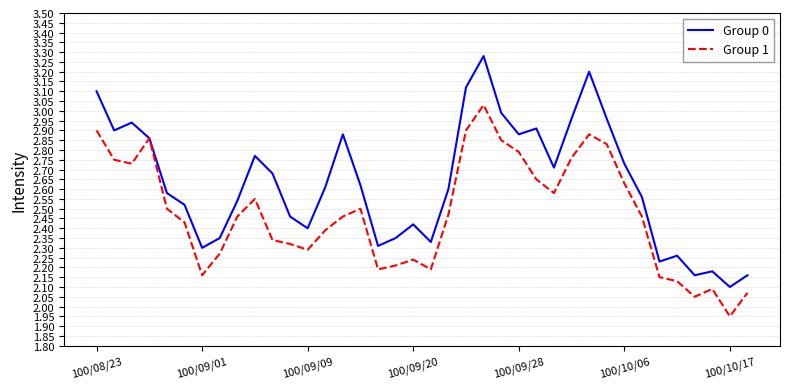

What is the sum of all Group 0 values?

99.9